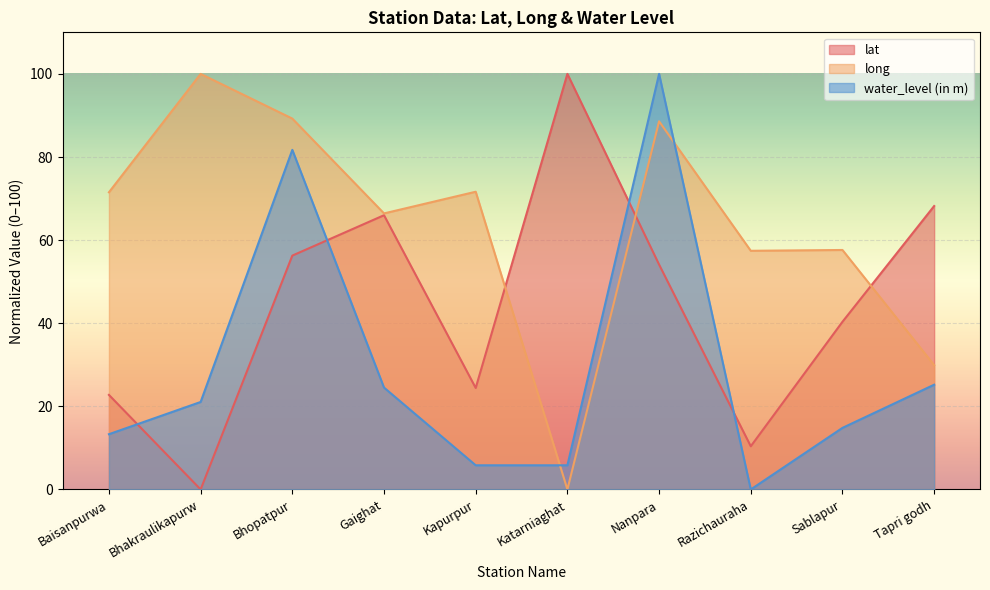

The long series shows 0.0 at Katarniaghat. True or false?

True